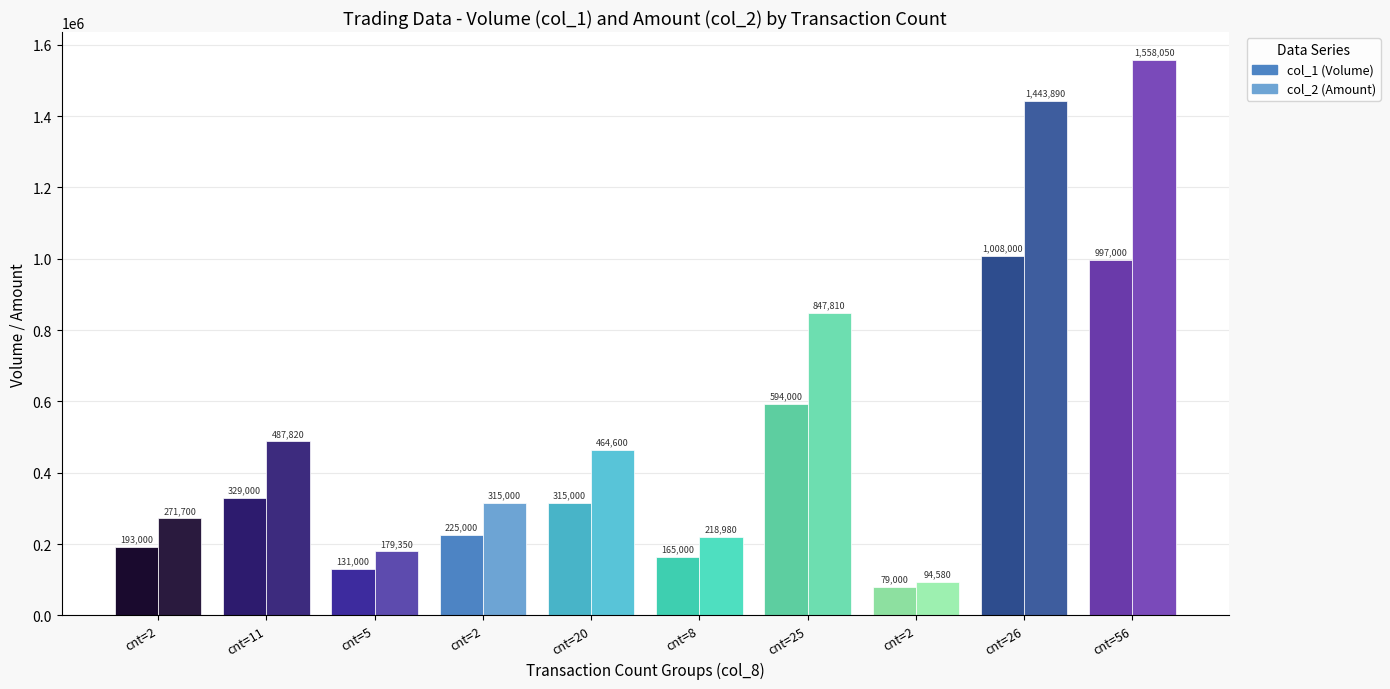

How many groups of bars are there?

10